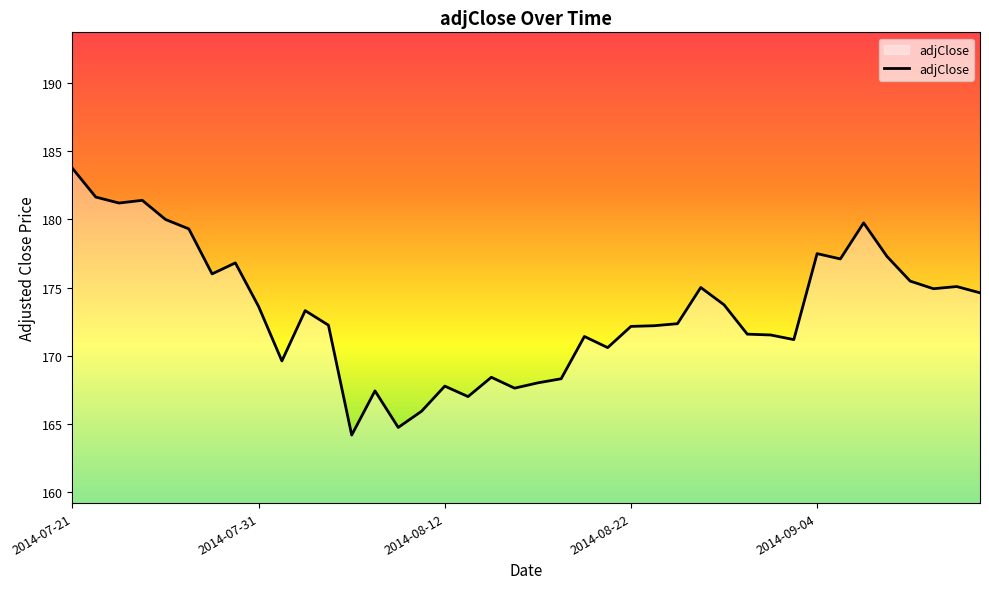

What is the difference between the maximum and minimum values?

19.6